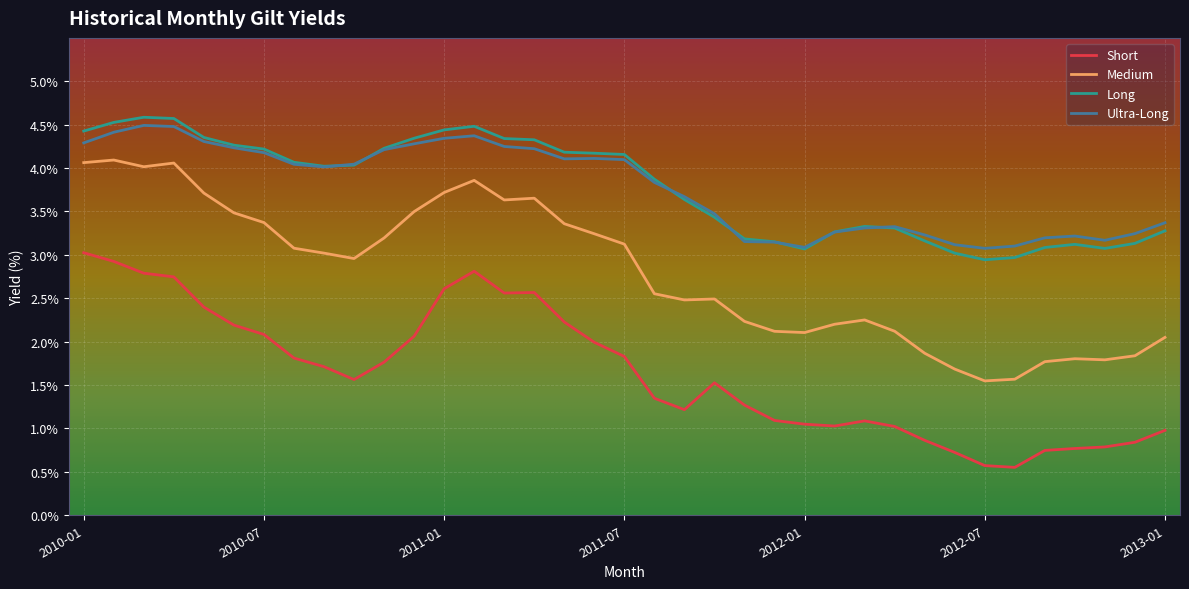

True or false: Medium and Long intersect in this chart.

False